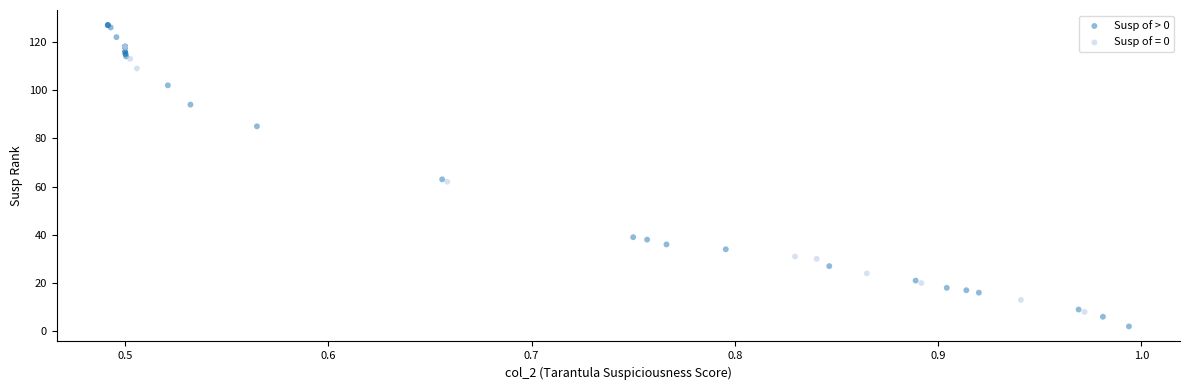

Which series has the widest spread of Y values?

Susp of > 0